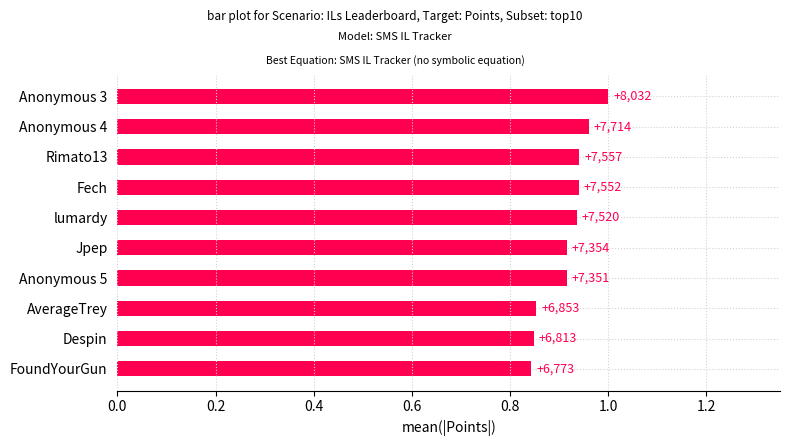

Are the bars horizontal?

Yes